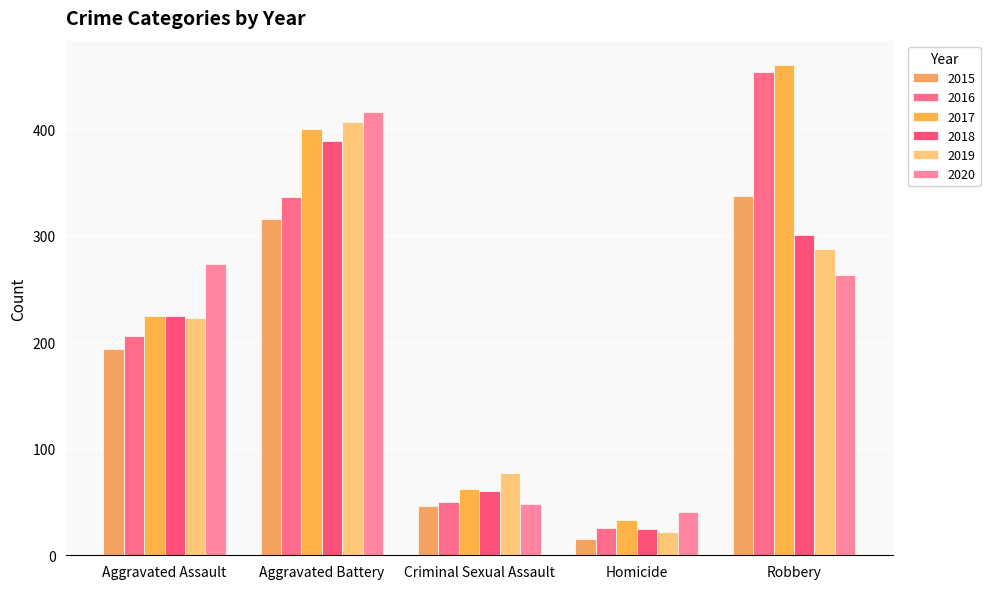

What is the sum of the 2019 values at Criminal Sexual Assault and Homicide?

99